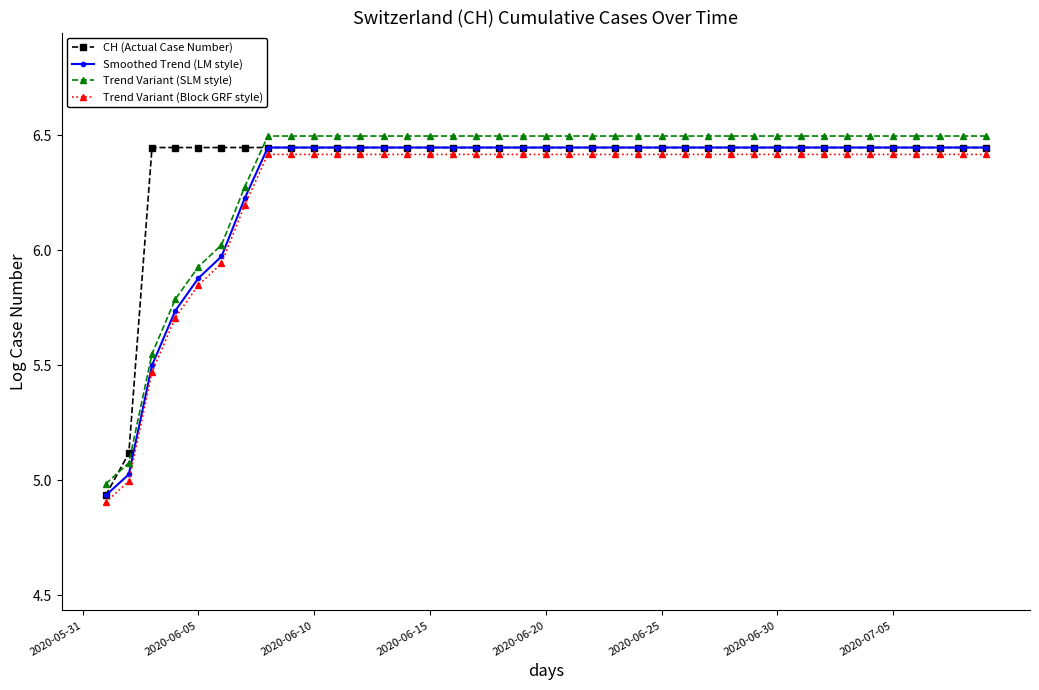

The Smoothed Trend (LM style) series shows 11.4 at 28. True or false?

False